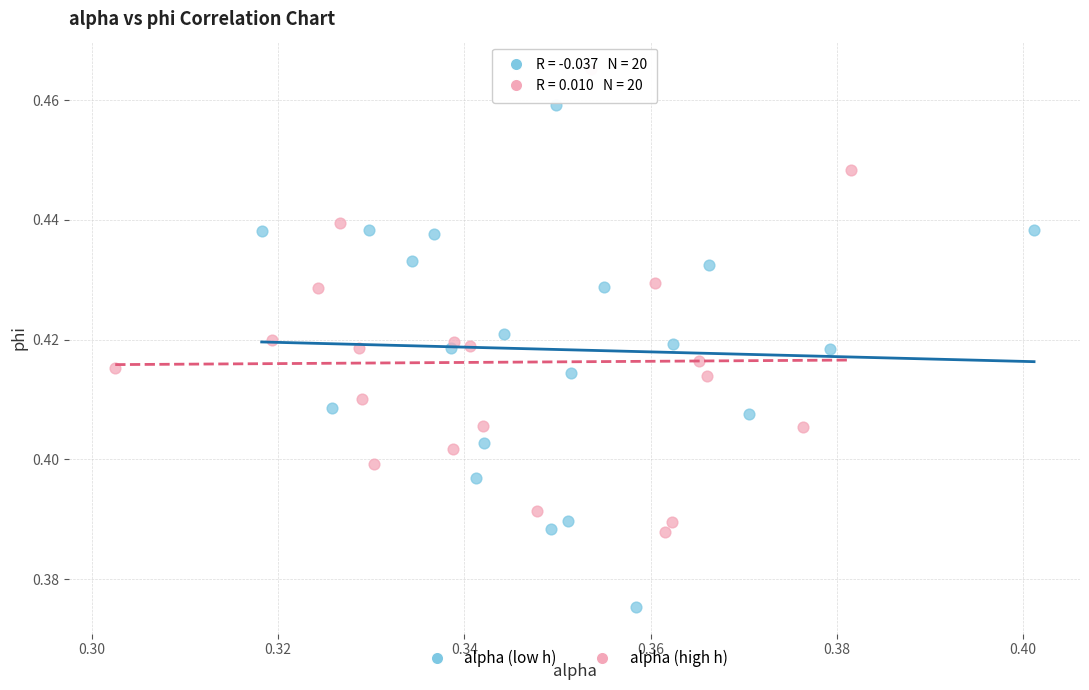

Which series contains the highest Y value?

alpha (high h)